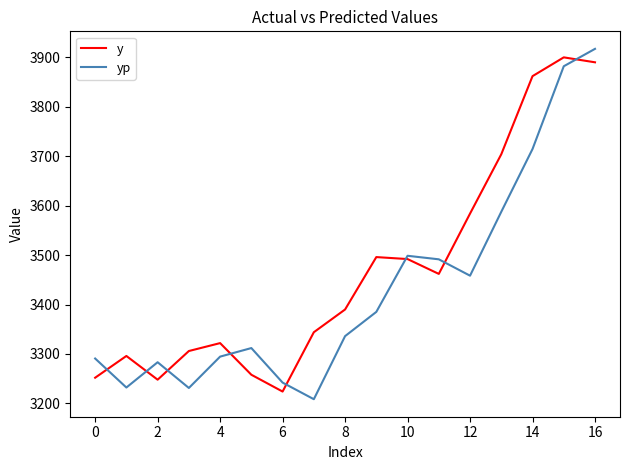

List the series in order of their peak value, highest first.

yp, y